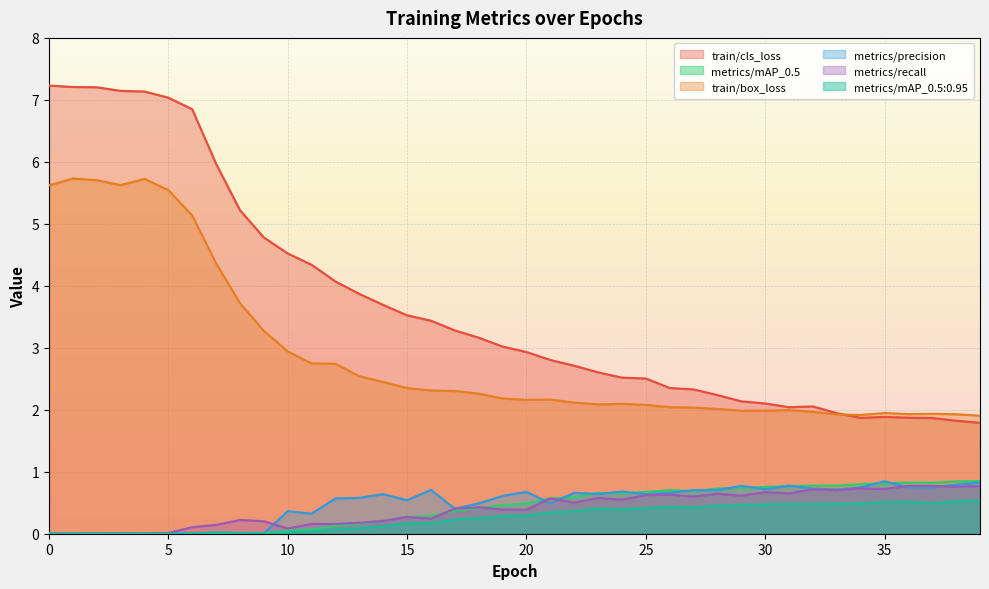

How many values in the train/cls_loss series exceed 3?

20